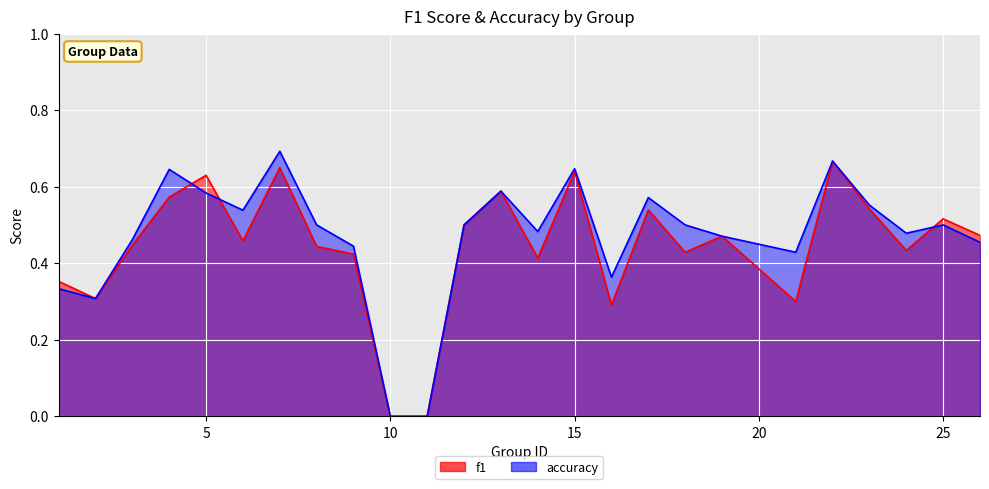

At which category does f1 reach its first local valley?

2